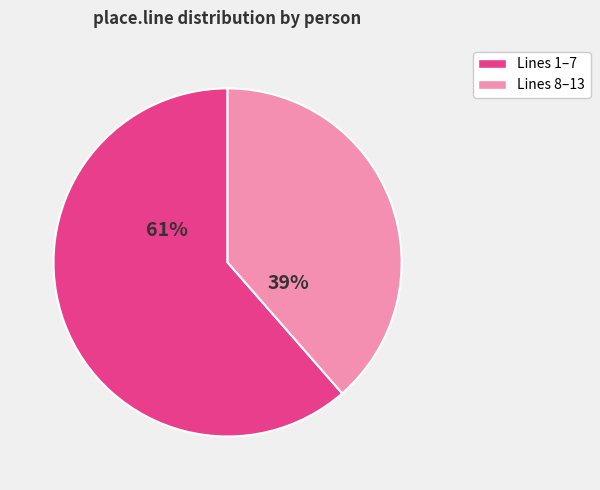

Is there a majority slice in this chart?

Yes